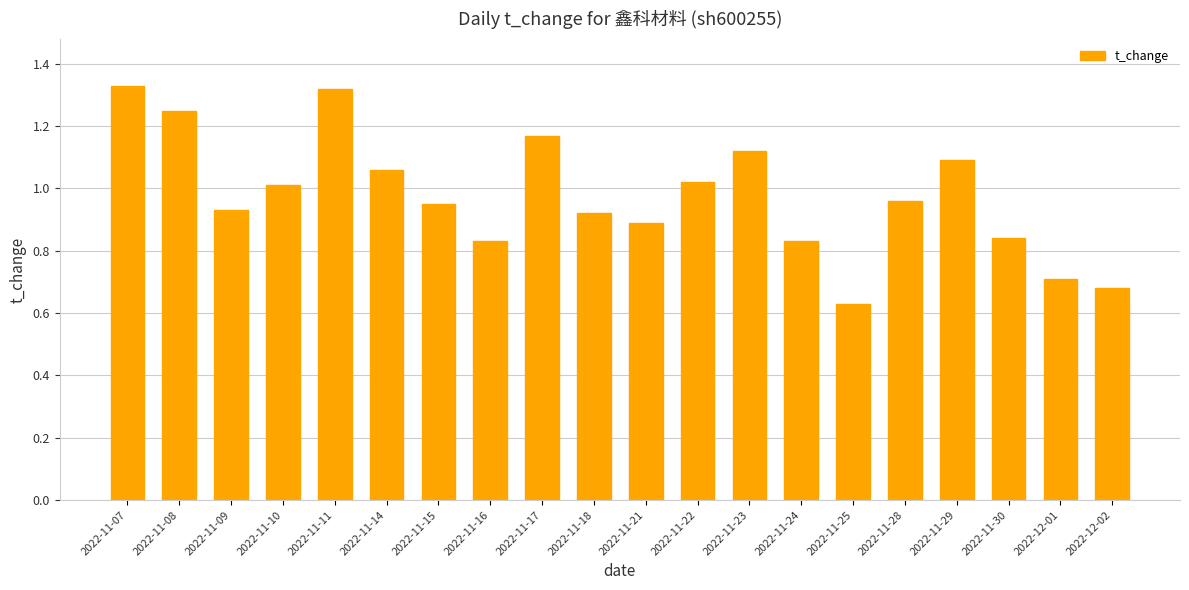

What is the sum of all values?

19.5